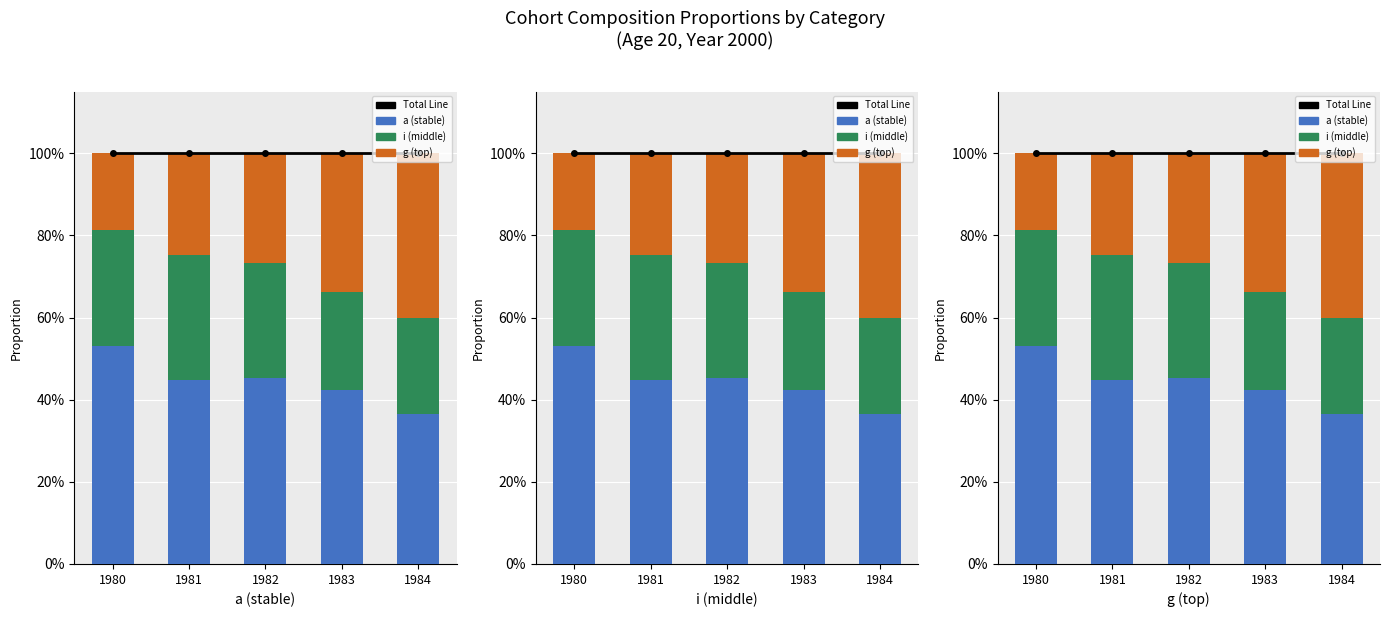

The g (top) series shows 0.2 at 1981. True or false?

True